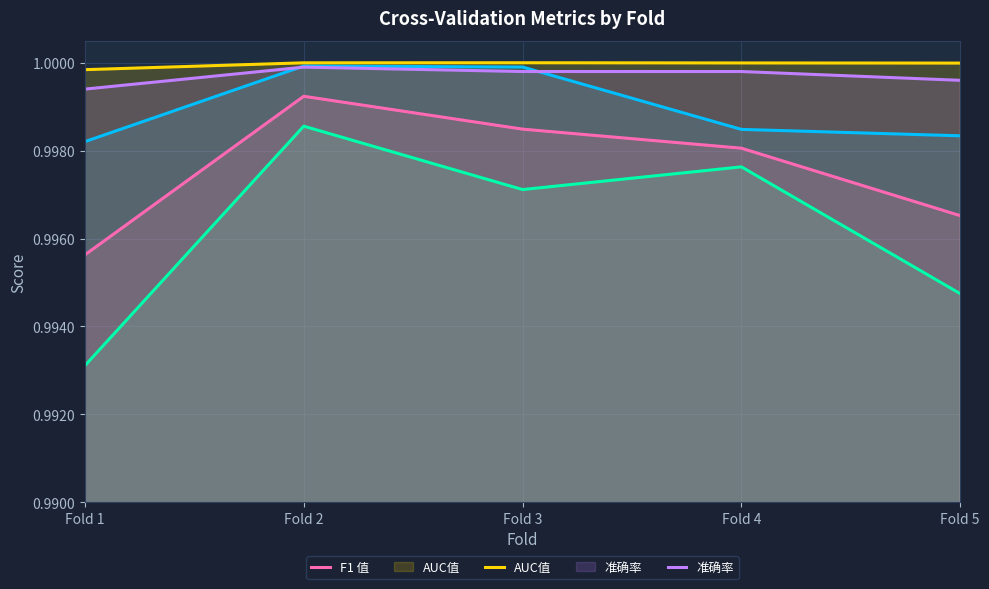

The 准确率 series shows 0.7 at Fold 4. True or false?

False